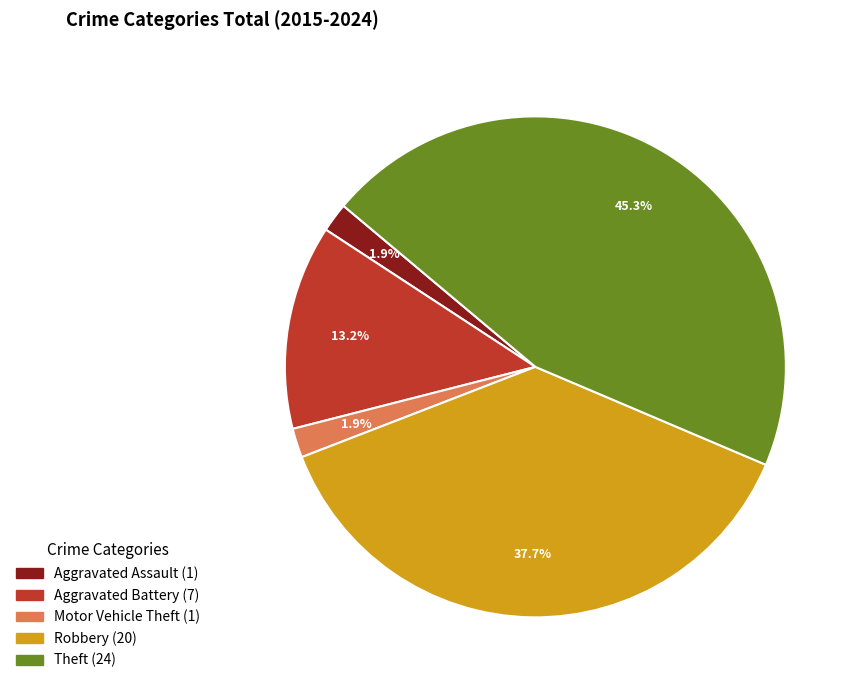

Which slice is the largest?

Theft